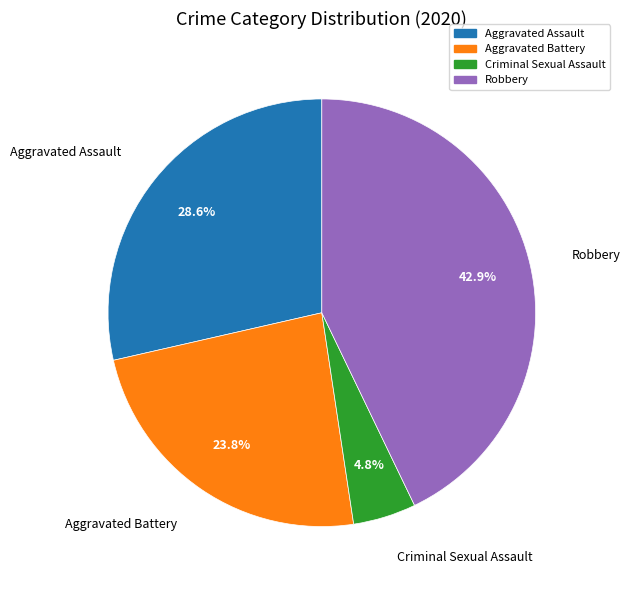

What is the smallest slice in the pie chart?

Criminal Sexual Assault